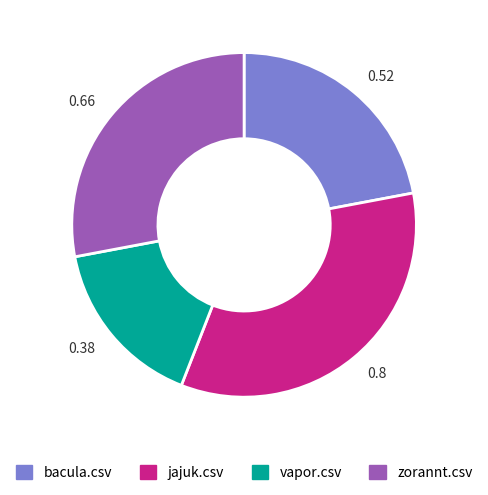

What is the largest slice in the pie chart?

jajuk.csv